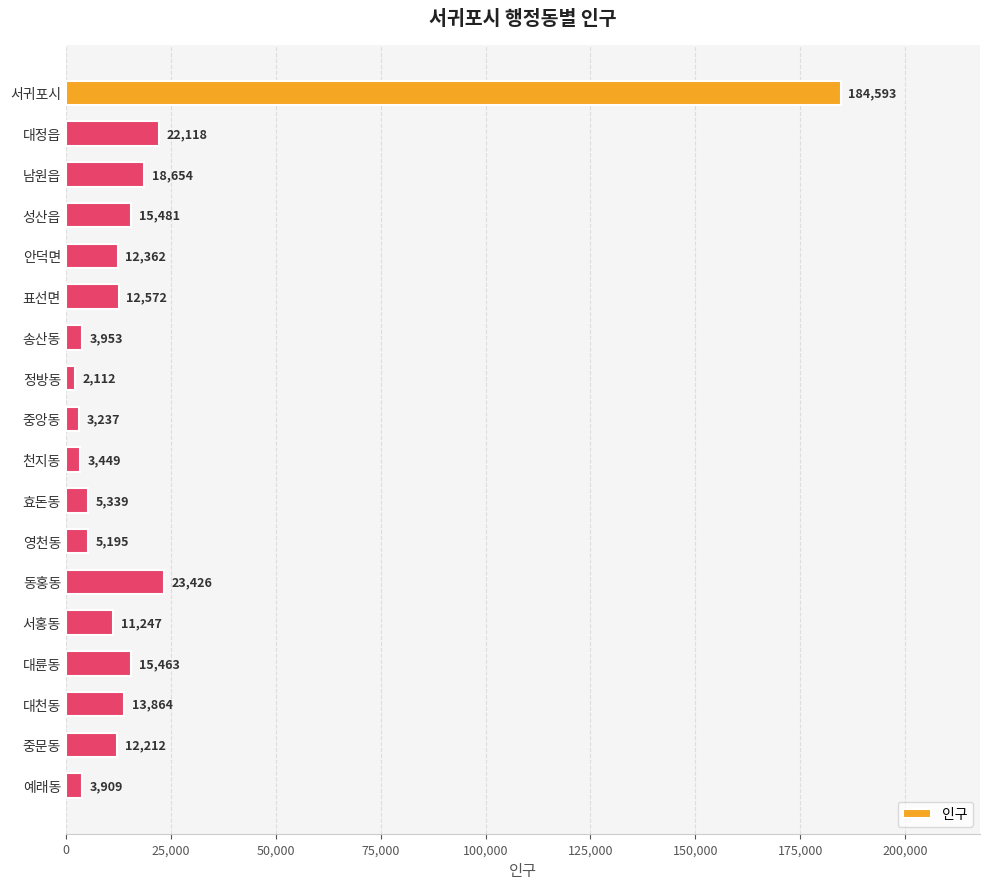

The chart shows a value of 11247 at 서홍동. True or false?

True